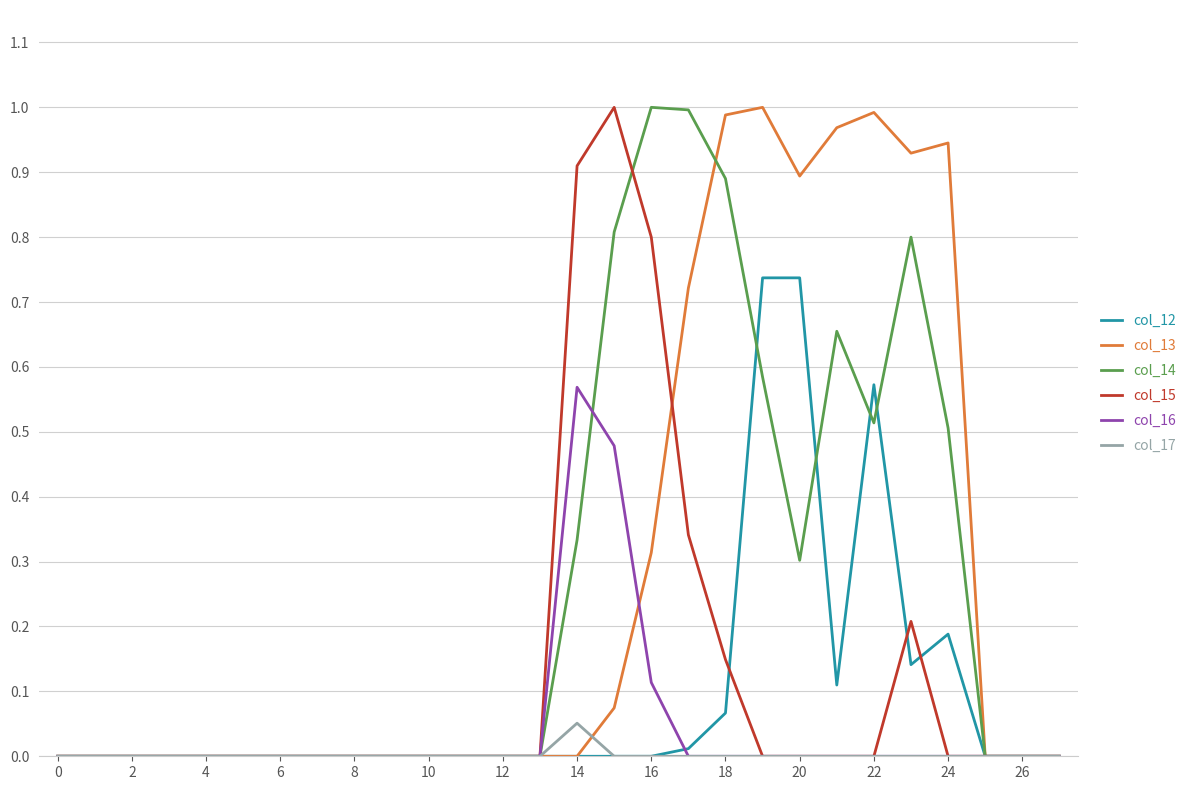

True or false: col_13 and col_16 intersect in this chart.

True